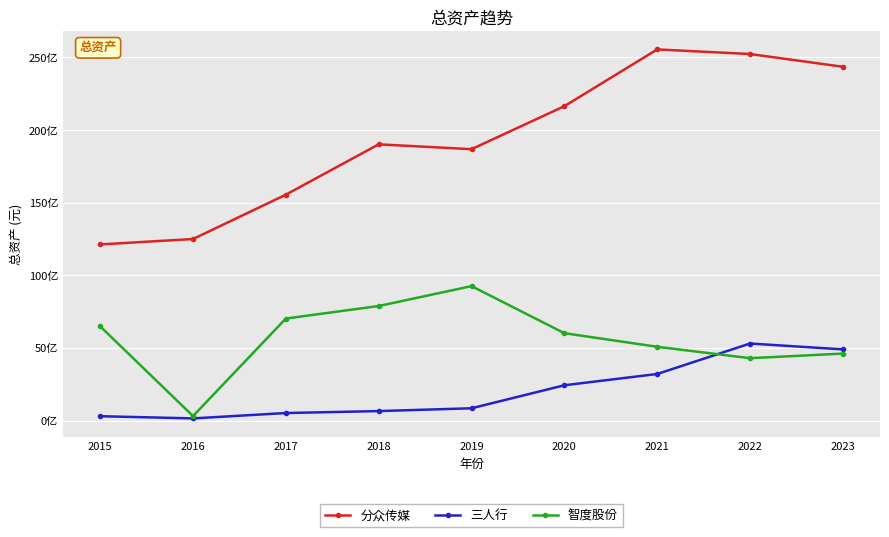

List the series in order of their overall mean, highest first.

分众传媒, 智度股份, 三人行